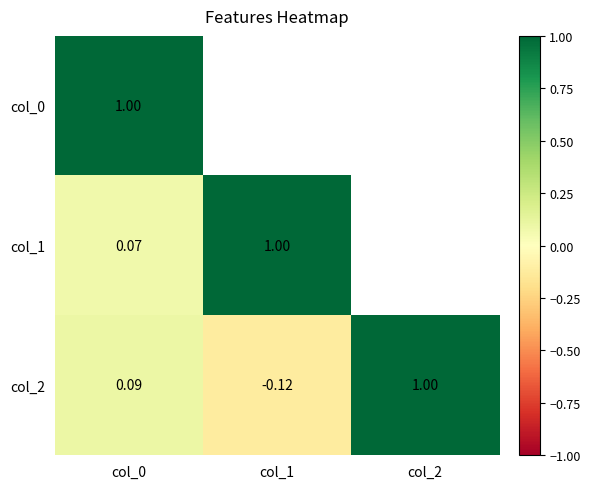

True or false: col_1 has a value of 1.0 at col_1.

True